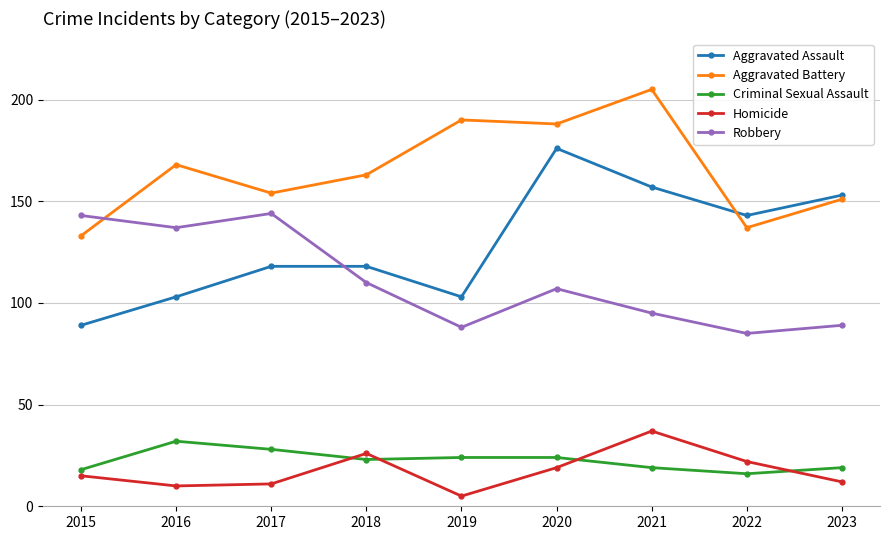

Is it true that Aggravated Assault equals 89 at 2015?

True